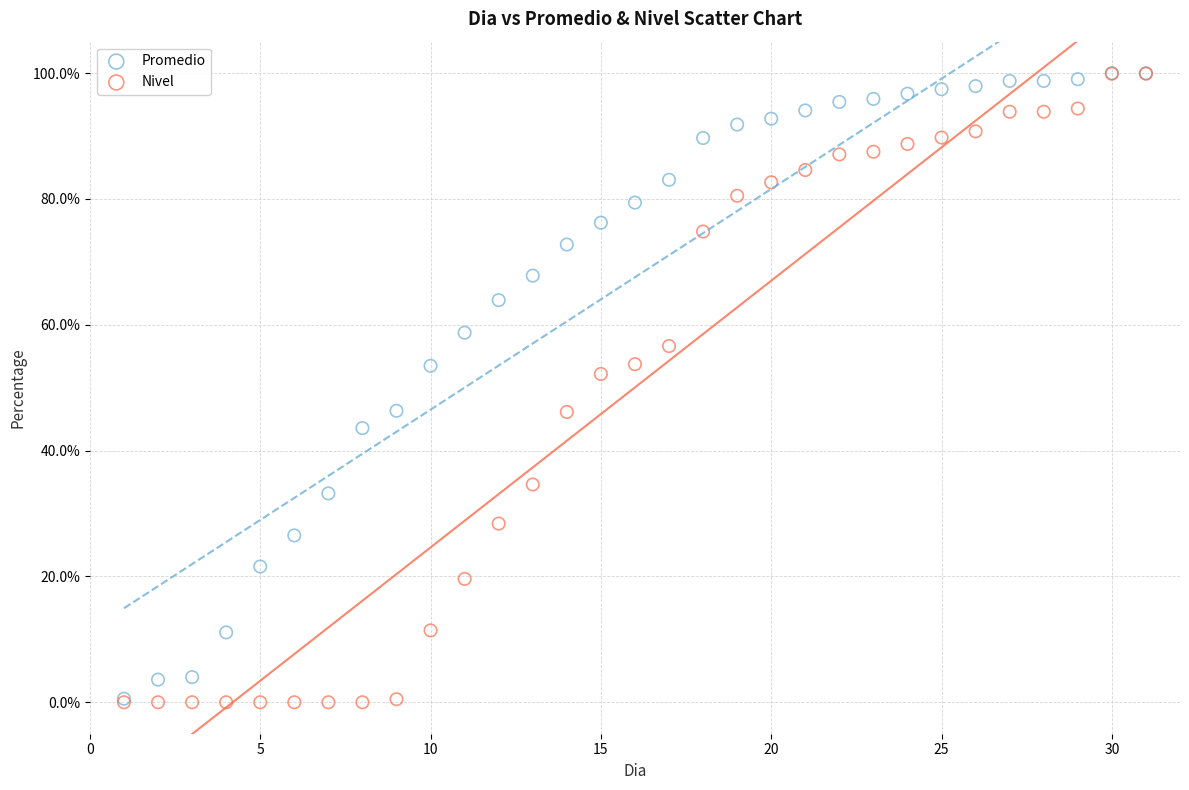

In the Promedio series, what Y value is closest to 50?

53.5